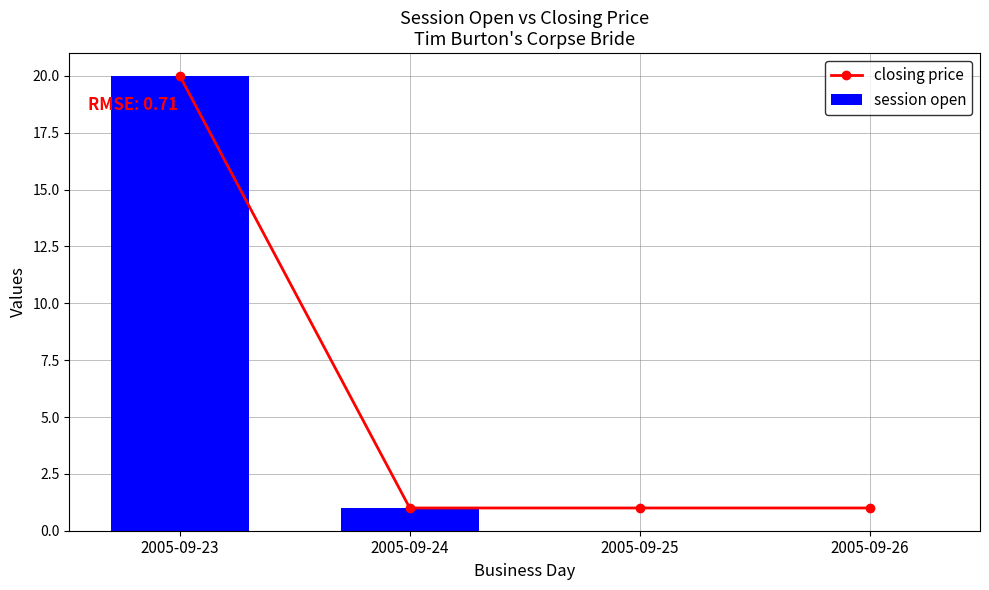

What is the spread (max minus min) of values at 2005-09-25?

1